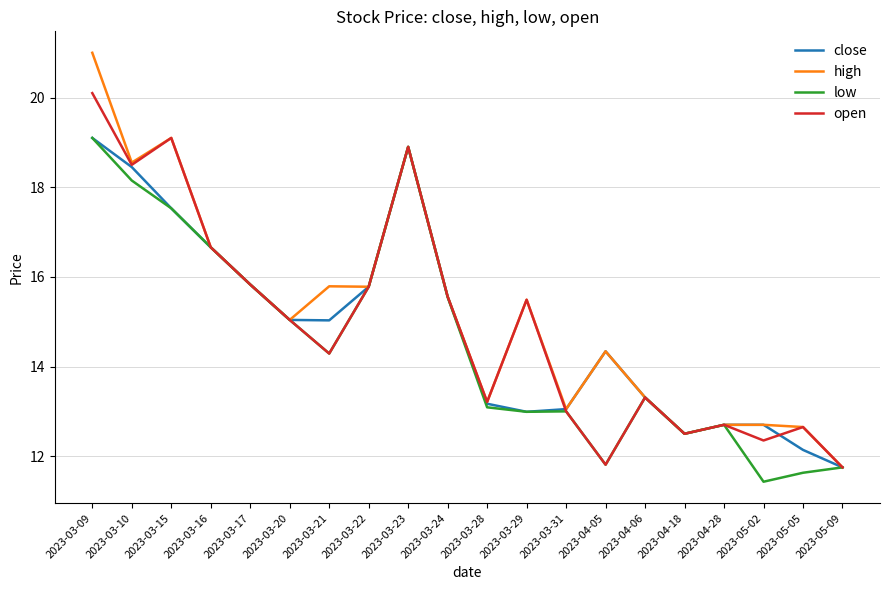

Is the value of low at 2023-03-10 greater than the value of high at 2023-03-17?

Yes